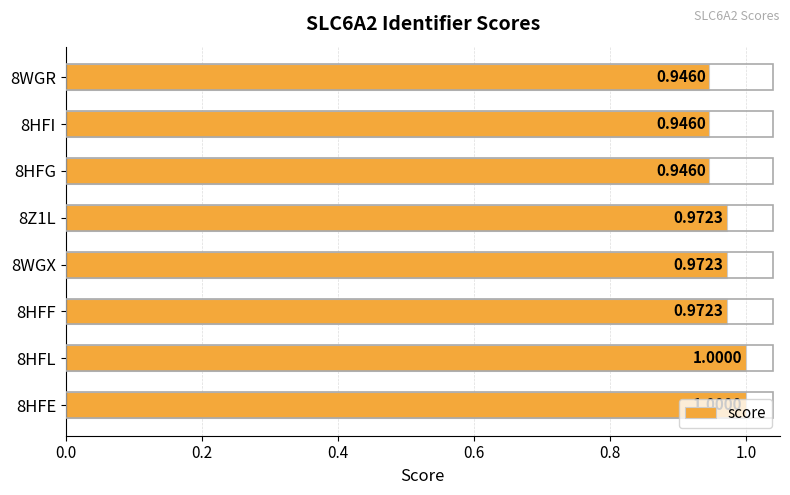

What is the sum of all values?

7.8